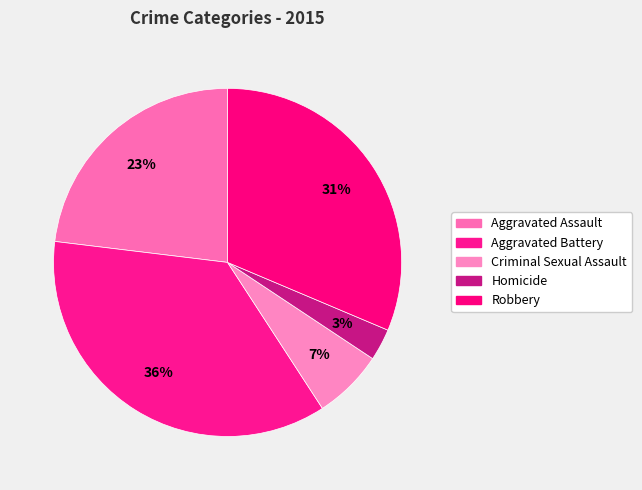

Is there any slice that represents more than half of the pie?

No